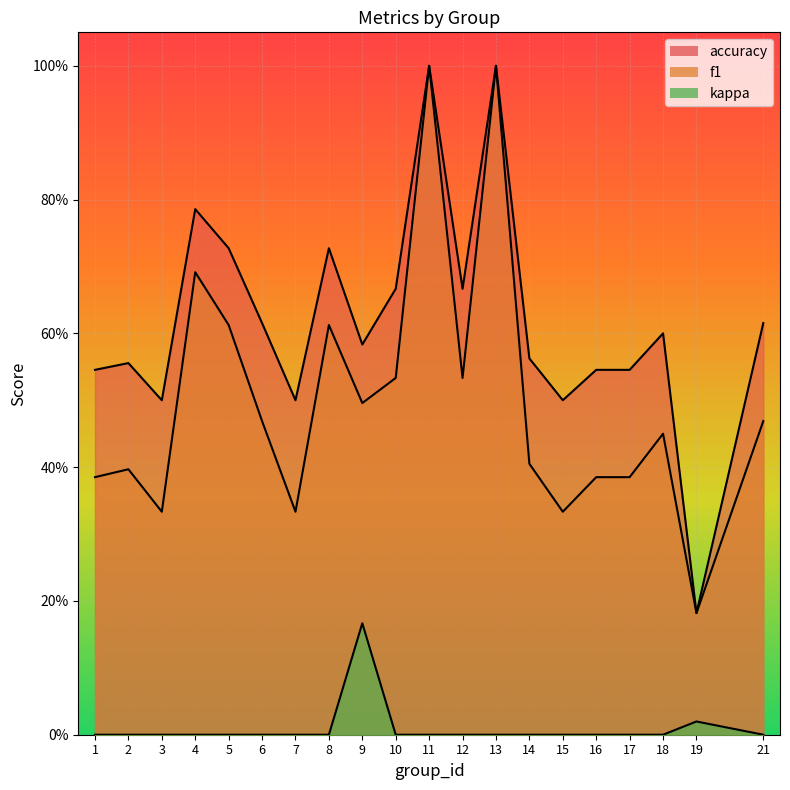

What is the difference between the second highest and minimum values in the accuracy series?

0.8